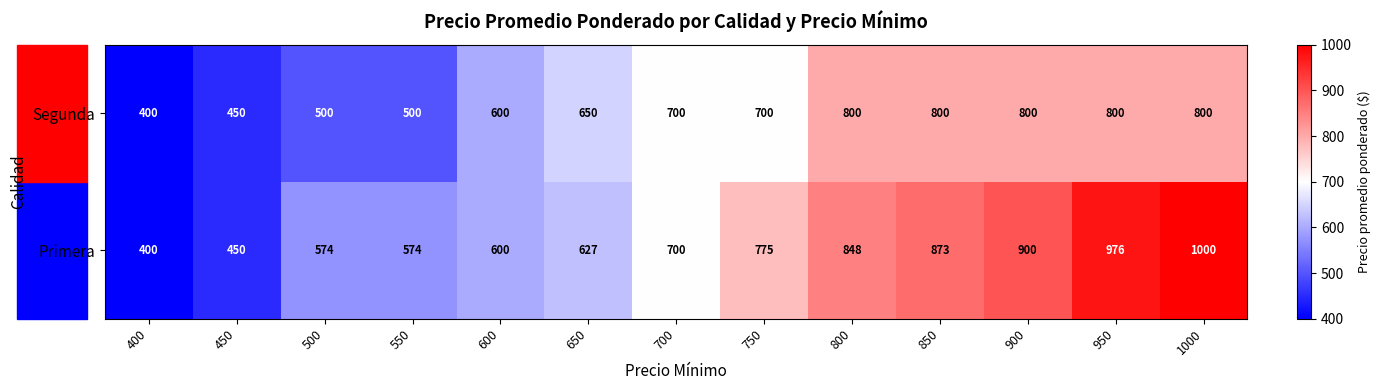

At how many categories does at least one series exceed 844?

5